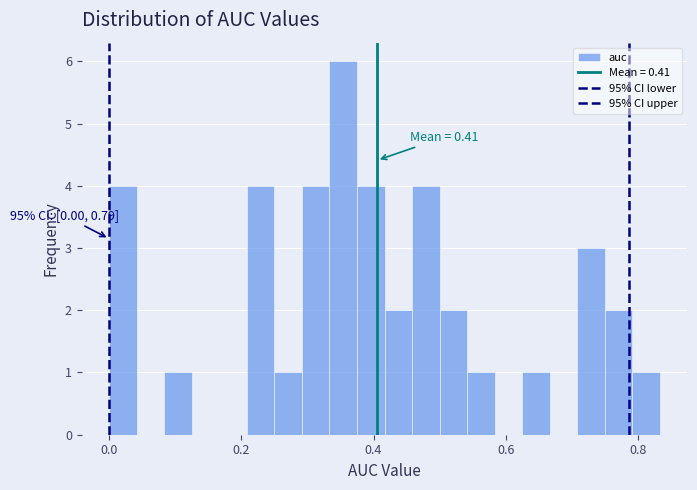

Read against the x-axis, roughly where is the centre of the tallest bar?

0.36